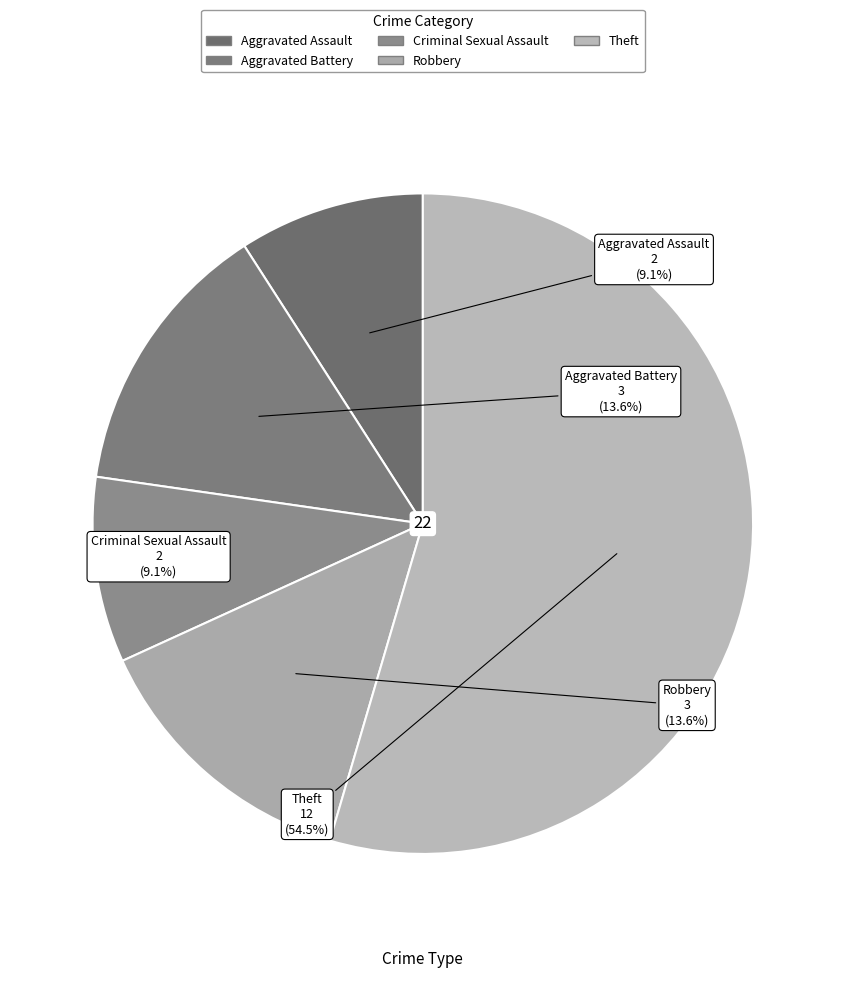

Count the number of slices in the pie.

5